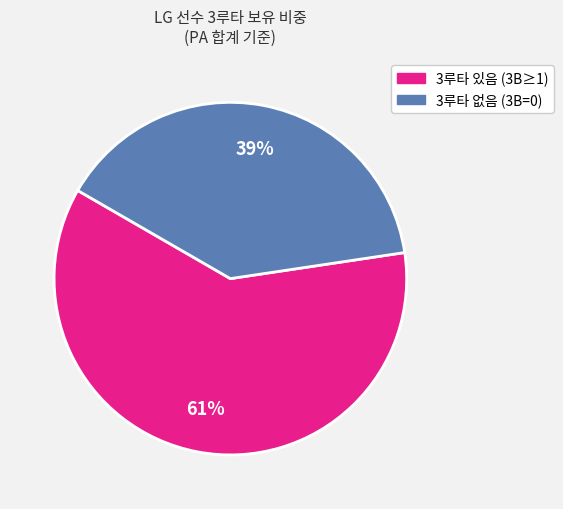

Does any single category account for the majority?

Yes